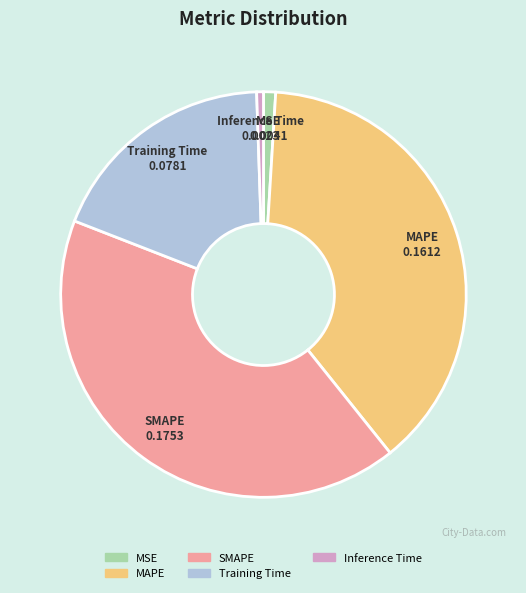

Is it true that MSE is 1% of the pie?

True